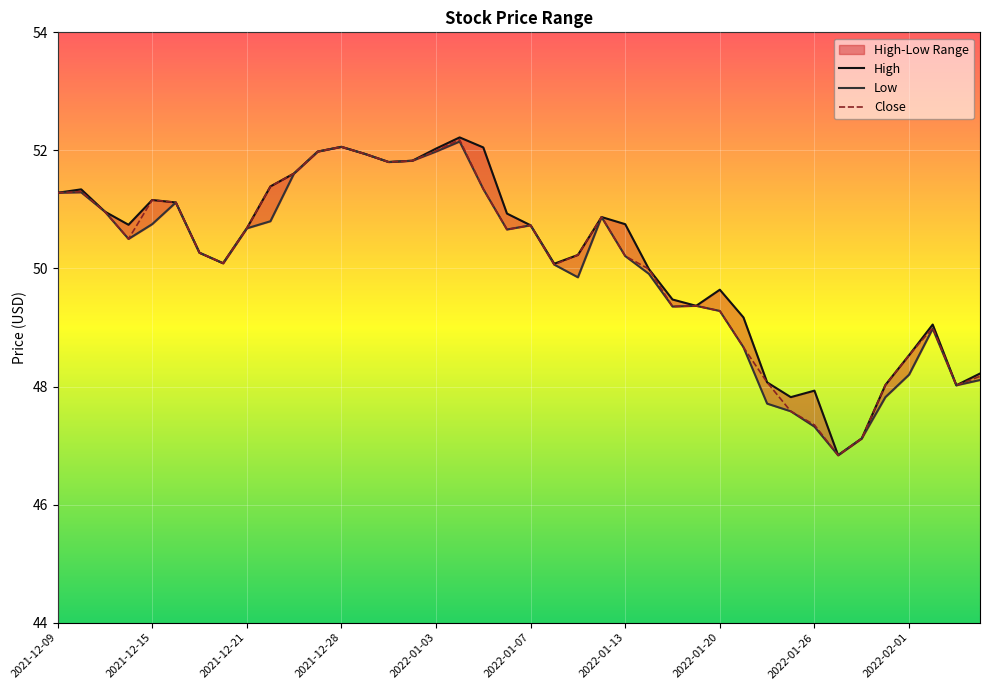

Rank the series by their maximum value, from lowest to highest.

Low, Close, High